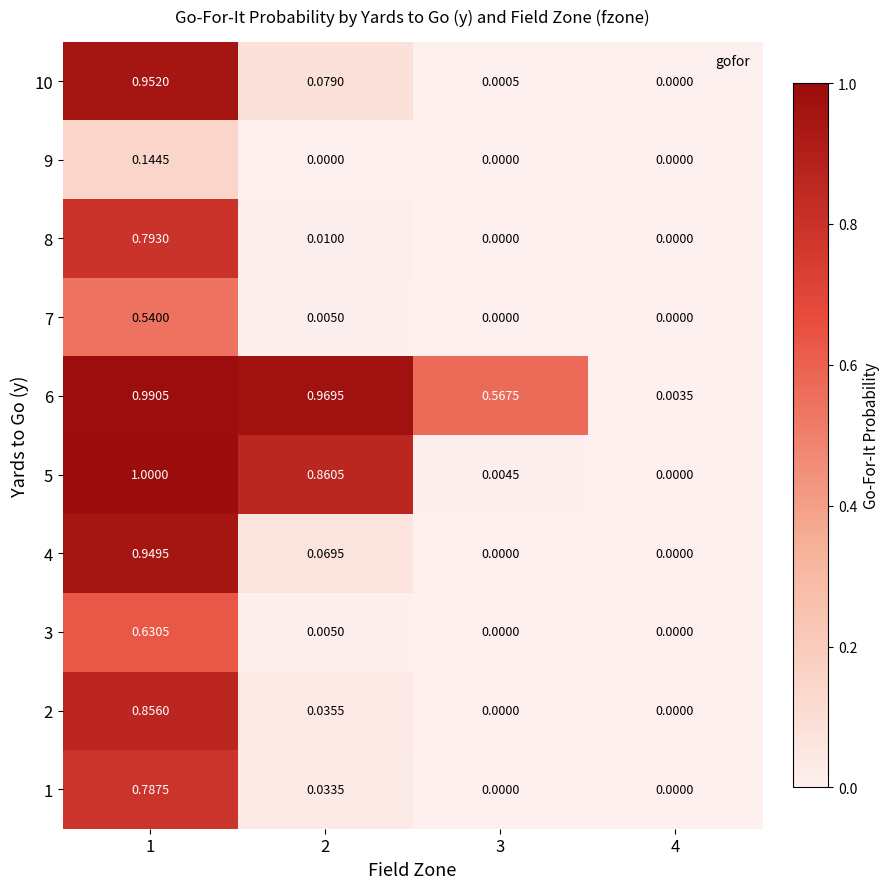

Is the value of 5 at 3 greater than the value of 3 at 2?

No